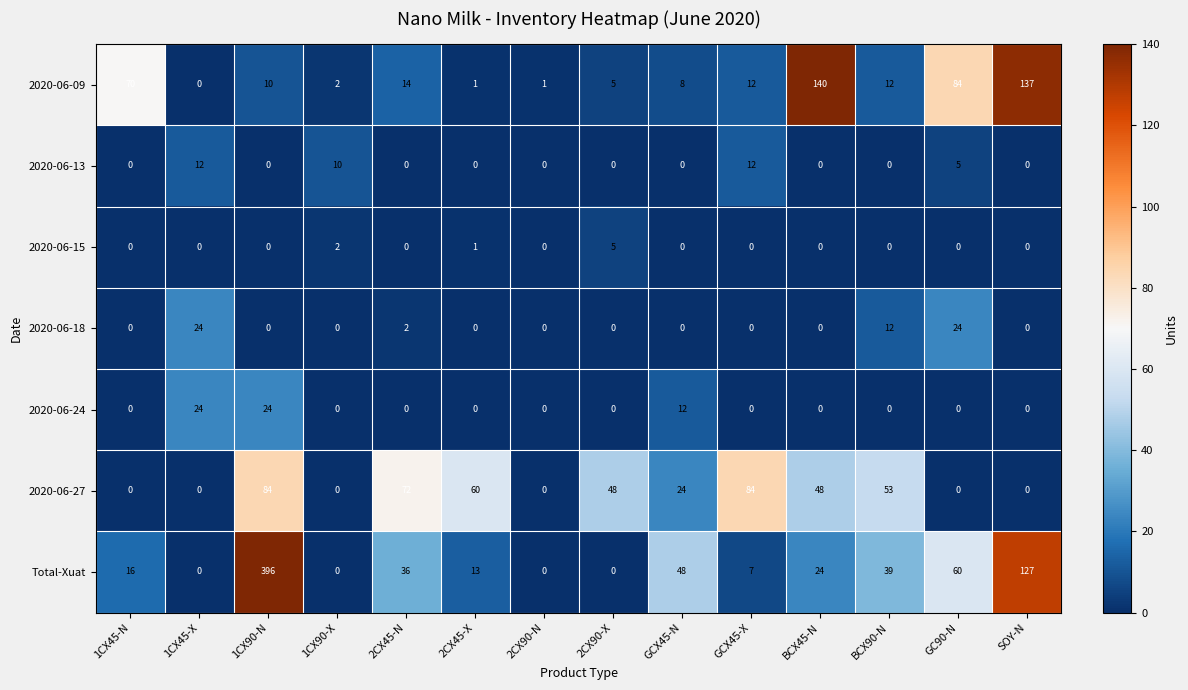

True or false: 2020-06-18 has a value of 0 at BCX45-N.

True